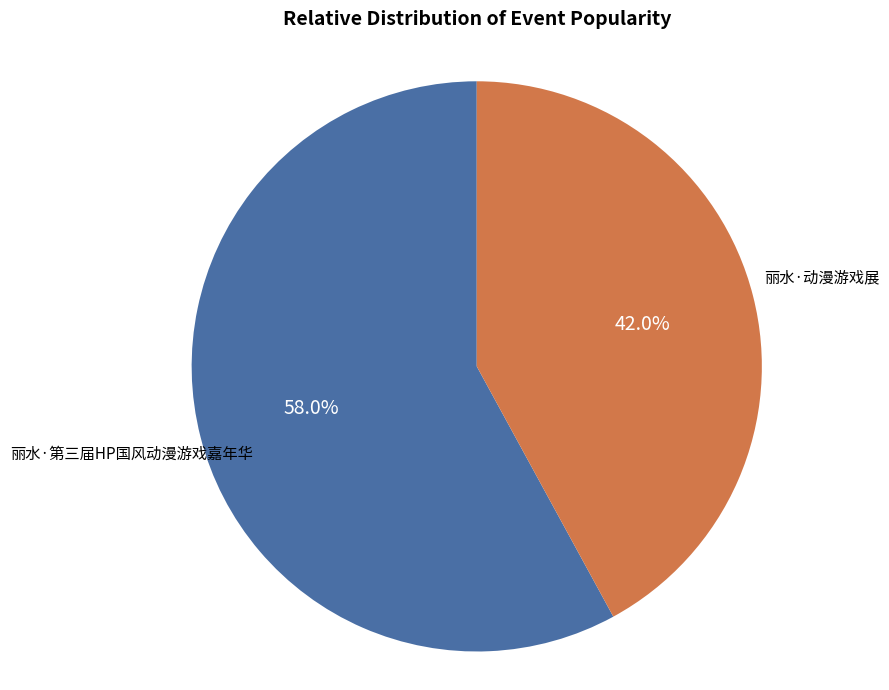

How many segments does this pie chart have?

2